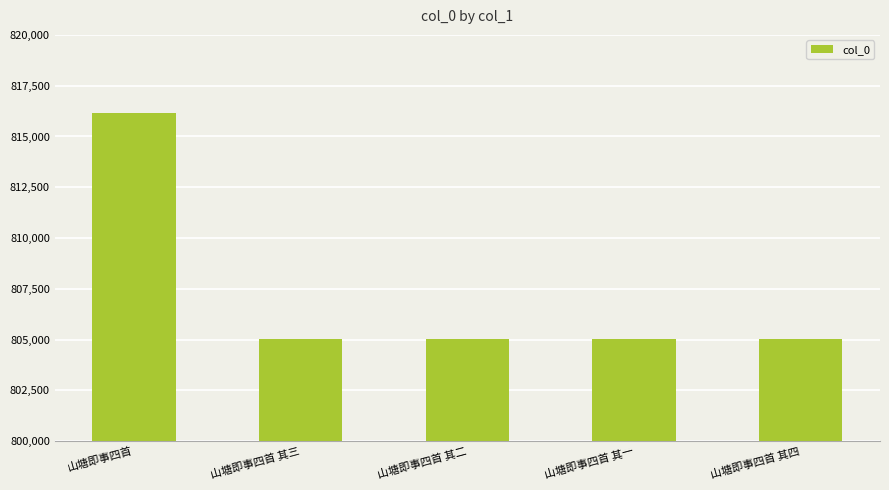

Where is the data nearest to the value 810614?

山塘即事四首 其四